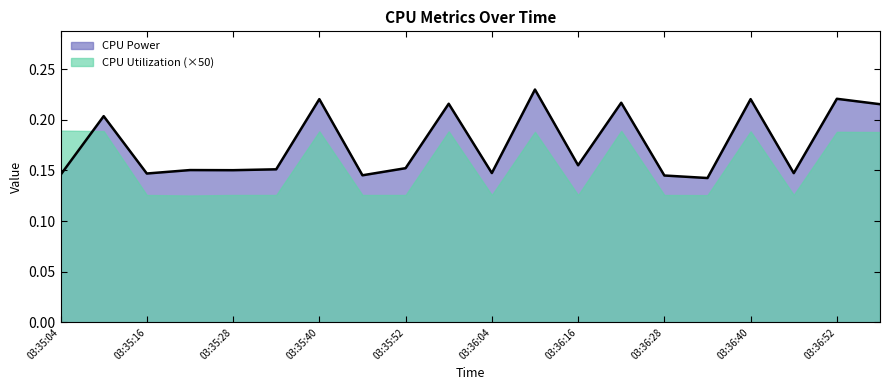

Rank the categories by value from highest to lowest.

03:36:10, 03:36:52, 03:35:40, 03:36:40, 03:36:22, 03:35:58, 03:36:58, 03:35:10, 03:36:16, 03:35:52, 03:35:34, 03:35:22, 03:35:28, 03:36:04, 03:36:46, 03:35:16, 03:35:04, 03:35:46, 03:36:28, 03:36:34